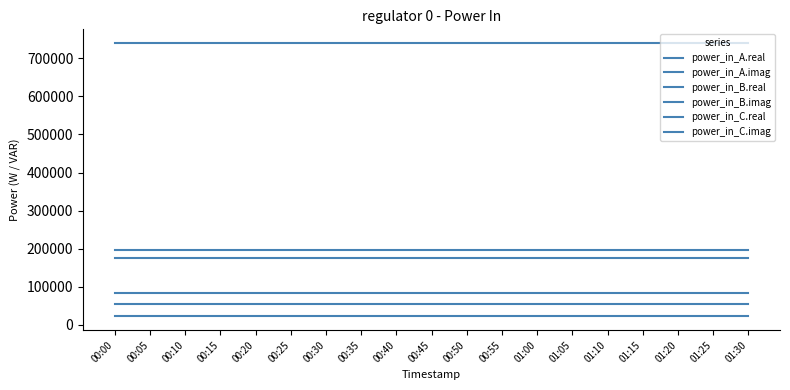

At which label does power_in_B.imag reach its minimum?

00:00